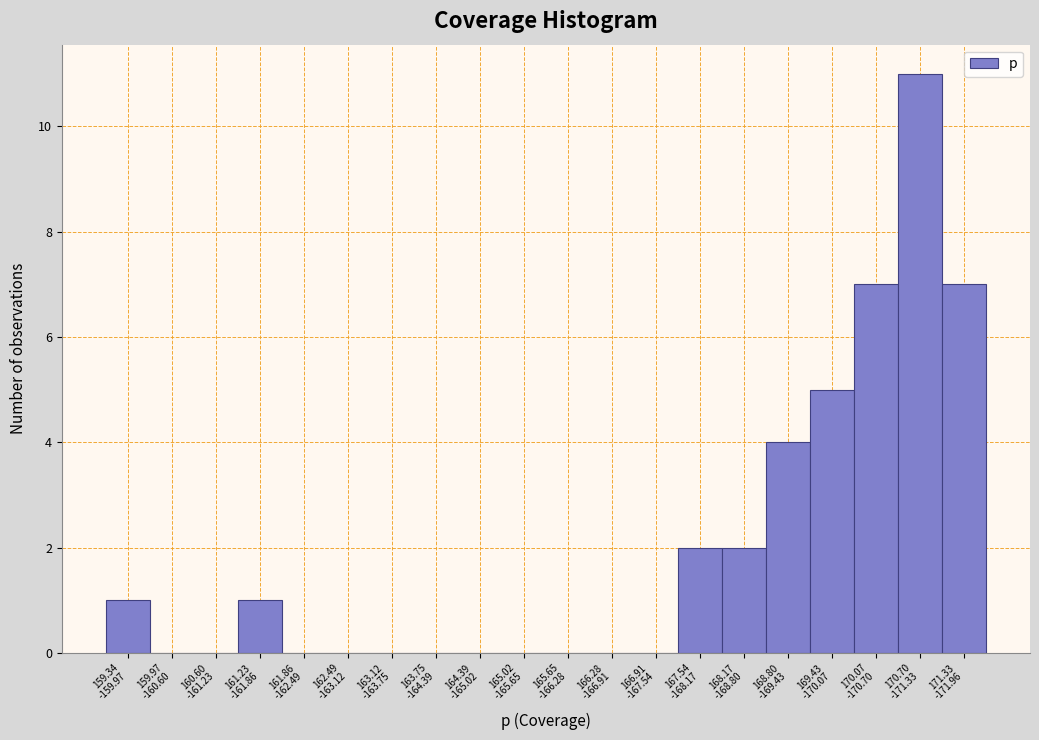

What is the sum of all values?

40